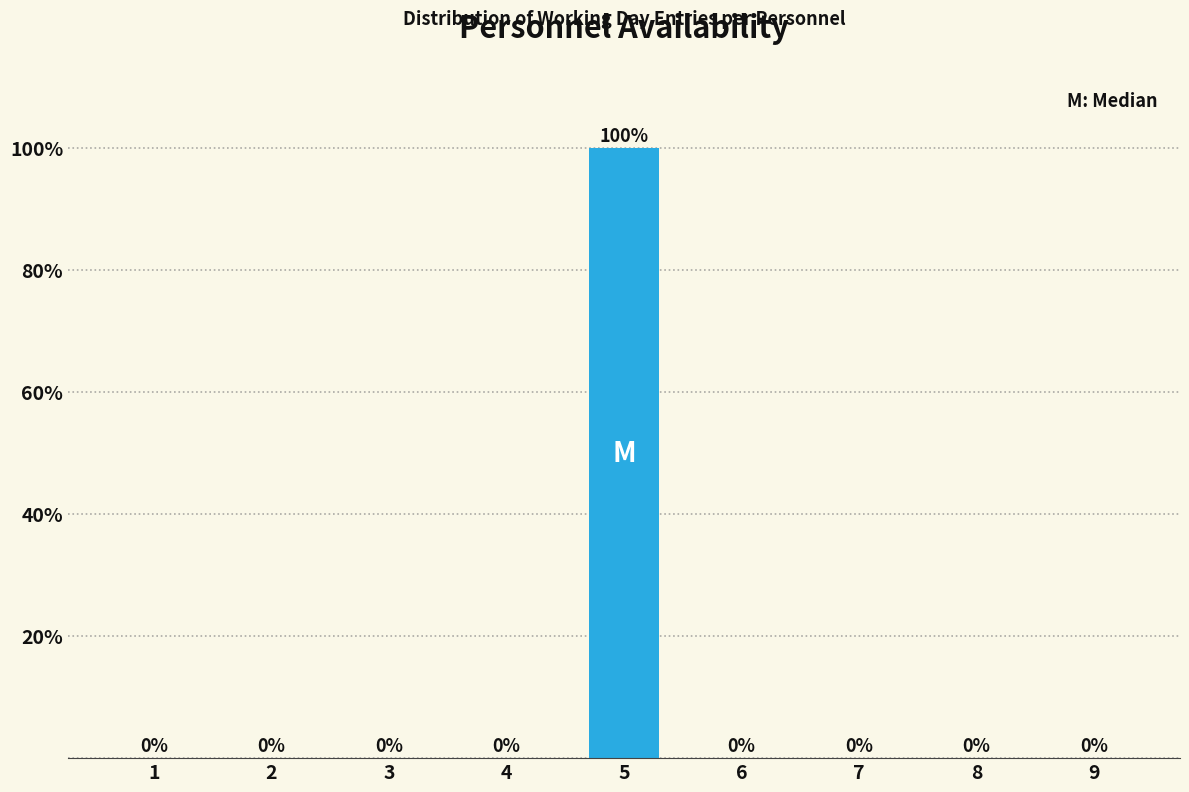

Reading left to right, what are all the values shown in this chart?

1=0	2=0	3=0	4=0	5=100	6=0	7=0	8=0	9=0